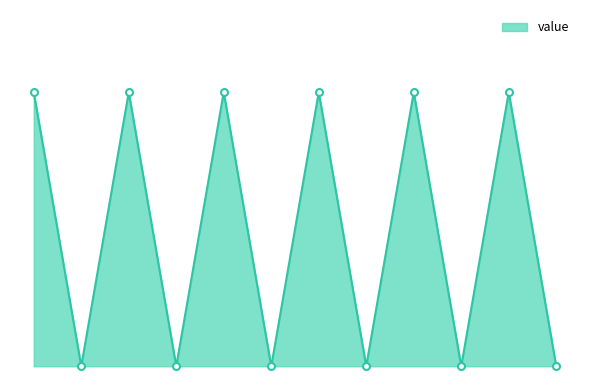

Does the chart have visible grid lines?

No